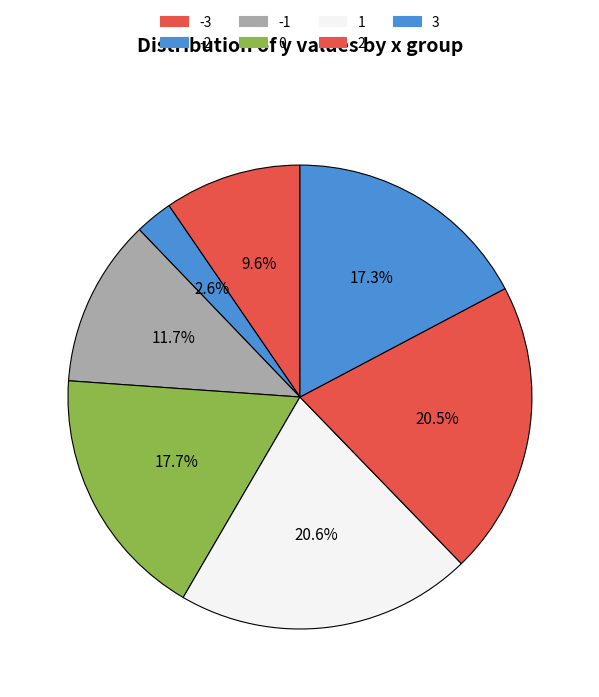

The 0 slice represents 4% of the pie. True or false?

False